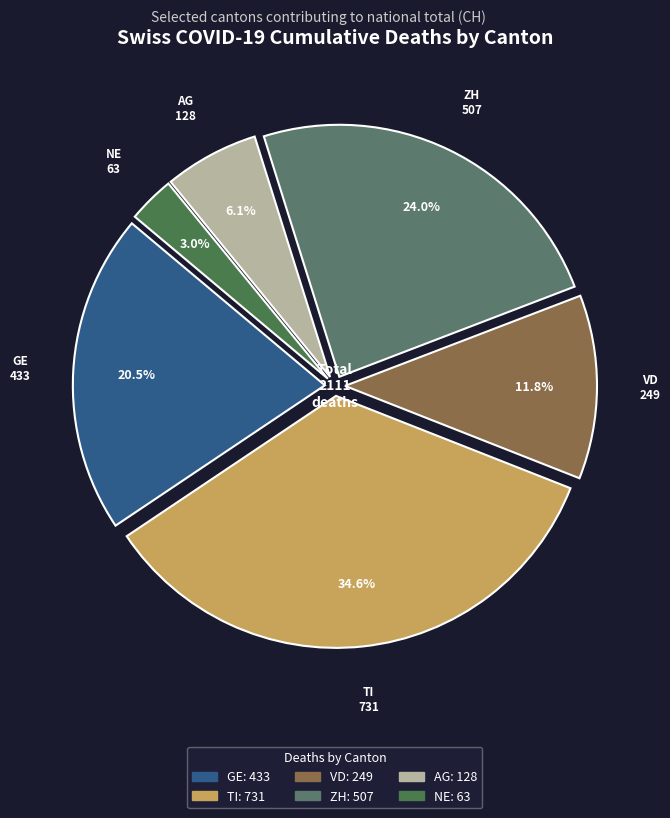

Which slice is the largest?

TI